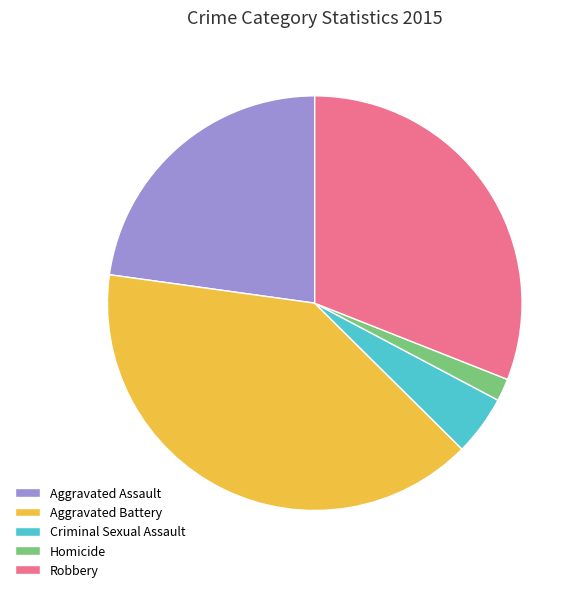

Rank the categories by value from lowest to highest.

Homicide, Criminal Sexual Assault, Aggravated Assault, Robbery, Aggravated Battery